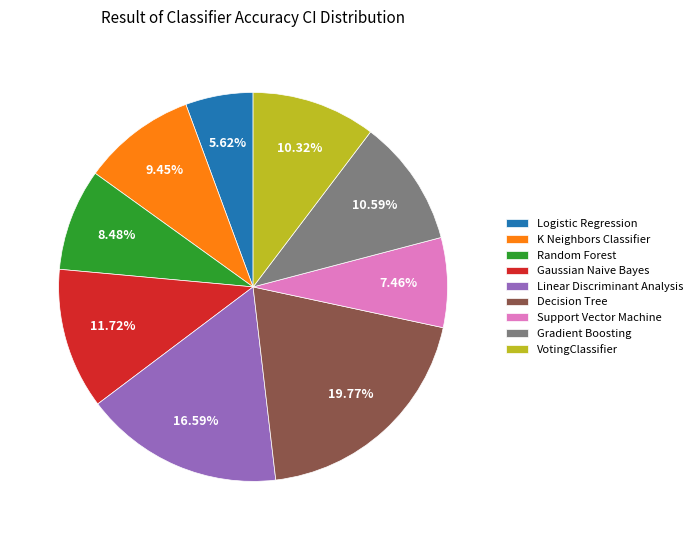

The VotingClassifier slice represents 1% of the pie. True or false?

False